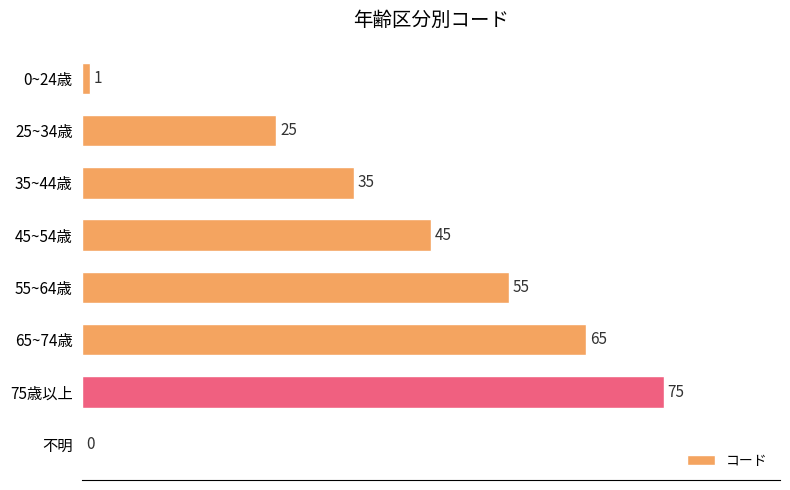

At which label is the value closest to 37?

35~44歳